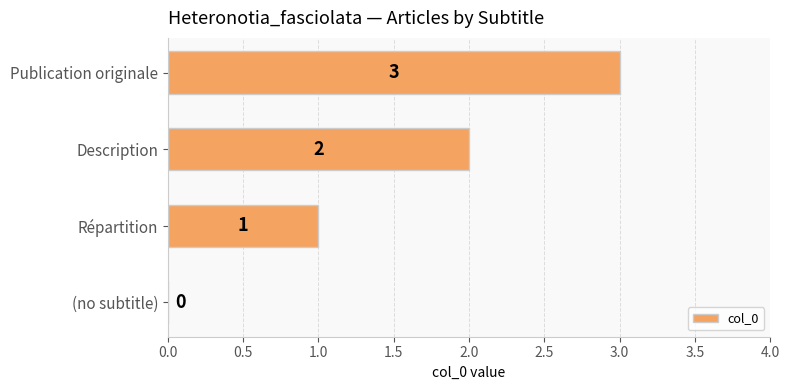

What is the sum of all values?

6